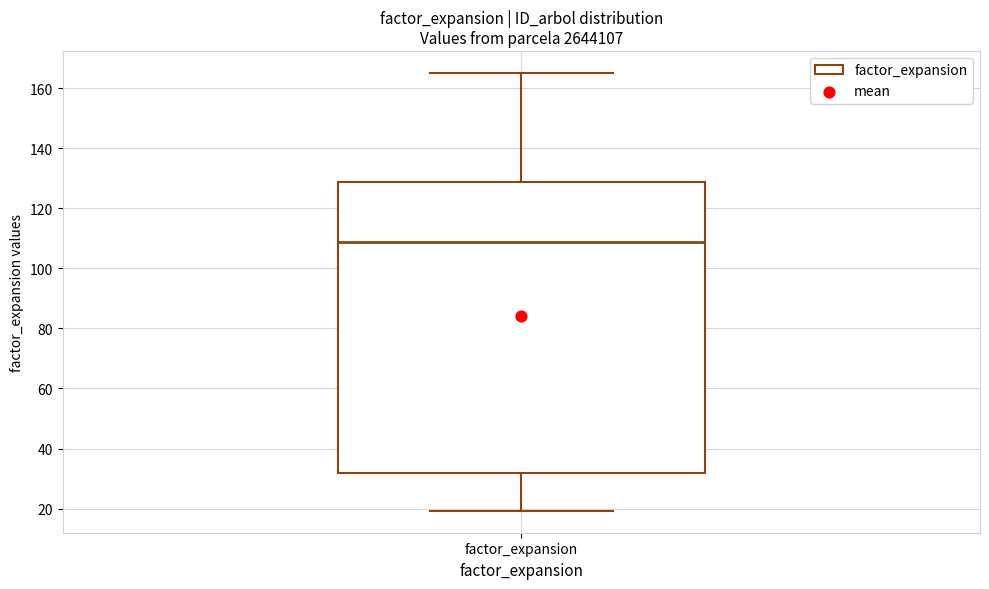

Where is the upper edge of the box for factor_expansion on the y-axis? The values are not printed on the chart, so give them approximately, as read against the axis.

128